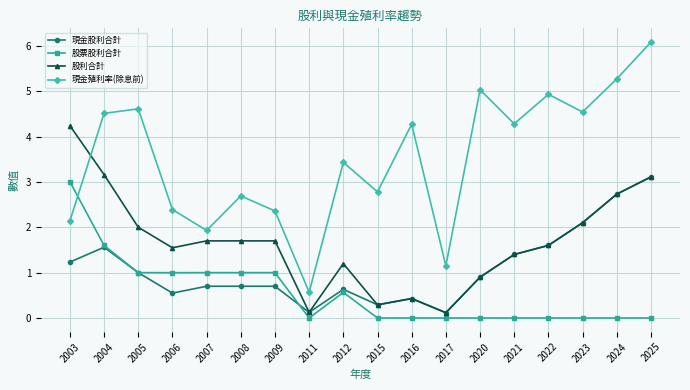

Is this an area chart (filled region under the line)?

No